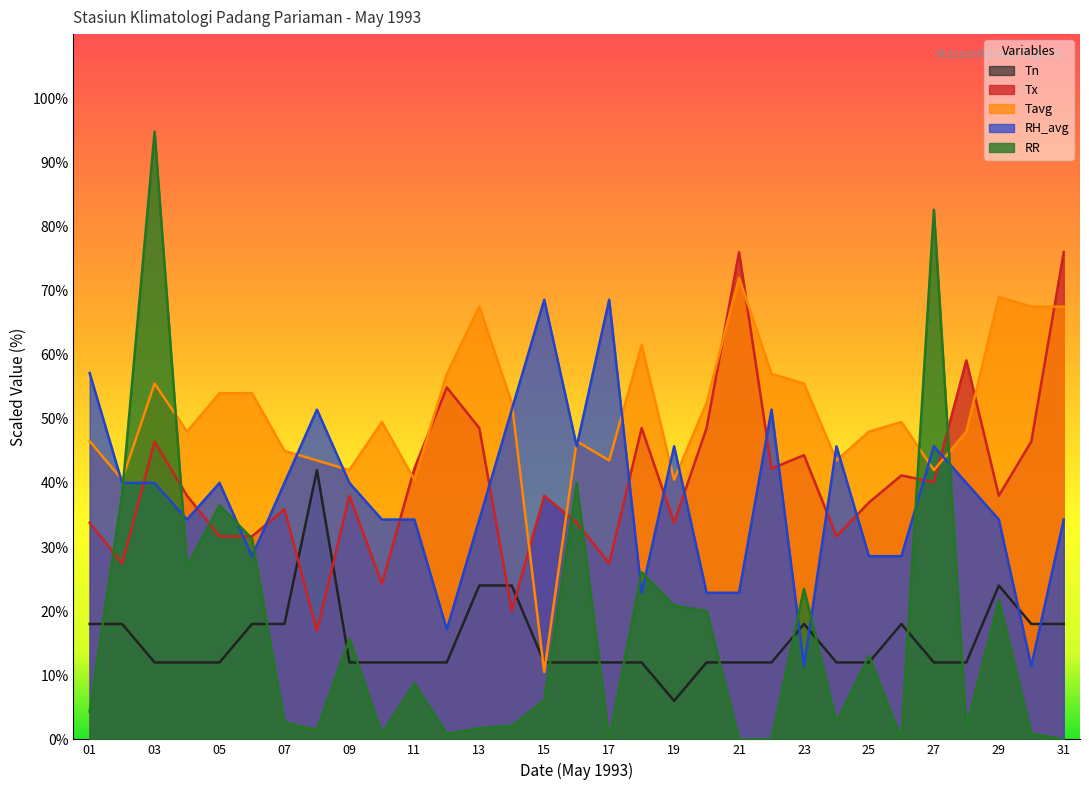

The RH_avg series shows 47.2 at 17. True or false?

False